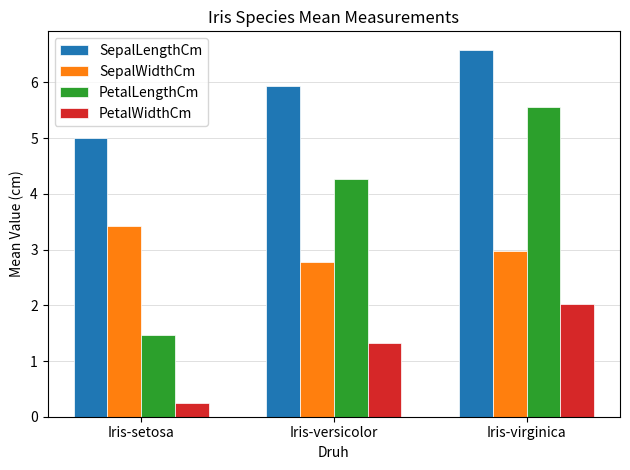

What are all the series names shown in the legend?

SepalLengthCm, SepalWidthCm, PetalLengthCm, PetalWidthCm